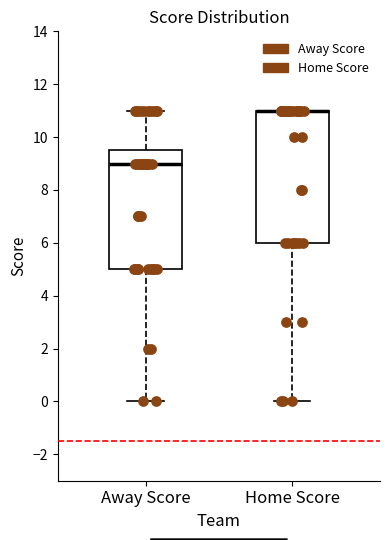

Where does the upper whisker of the box for Away Score end on the y-axis? The values are not printed on the chart, so give them approximately, as read against the axis.

11.0